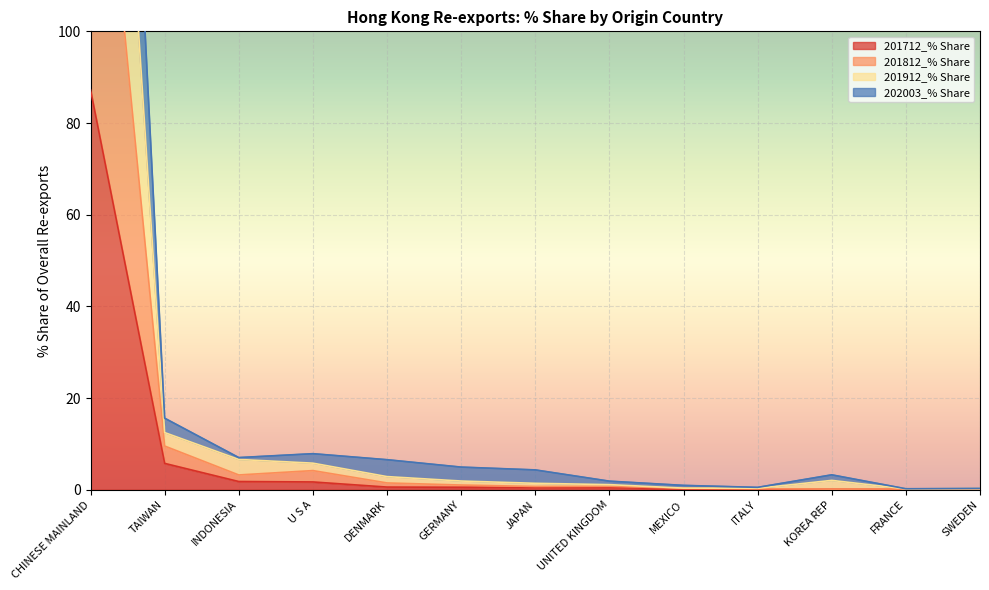

Which has a higher value, SWEDEN or KOREA REP?

KOREA REP